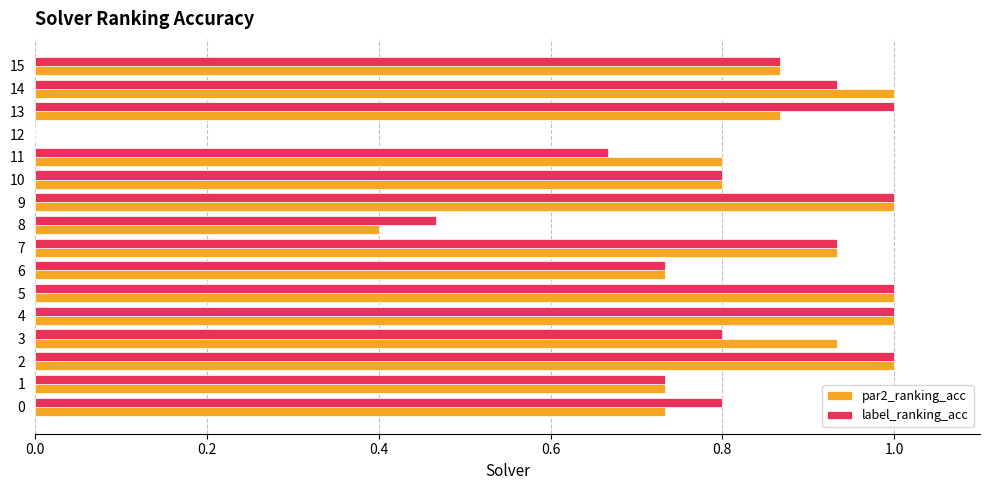

What is the total value across all series at 9?

2.0